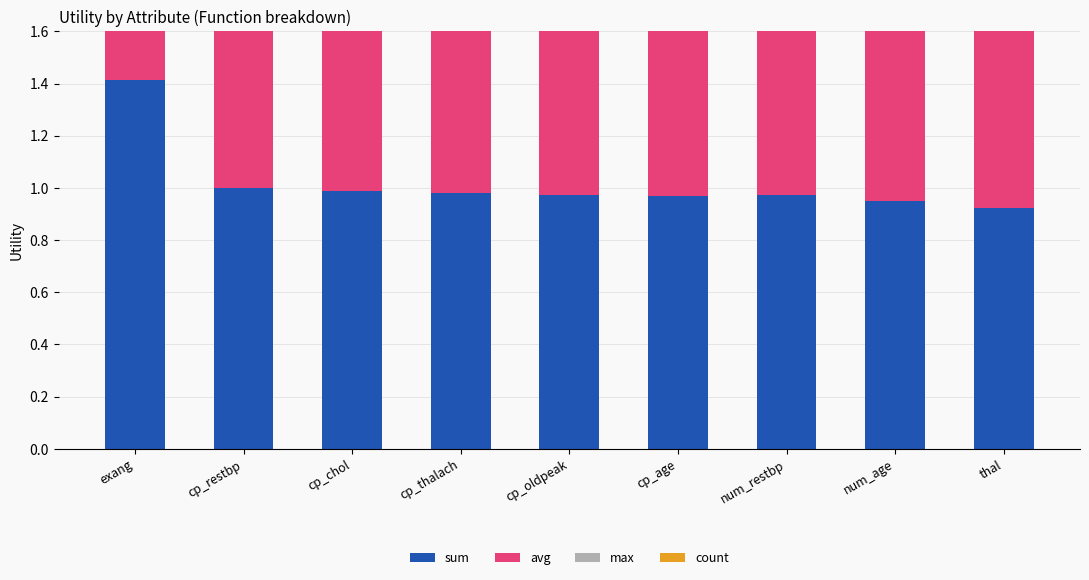

Is it true that count equals 0.5 at num_age?

False